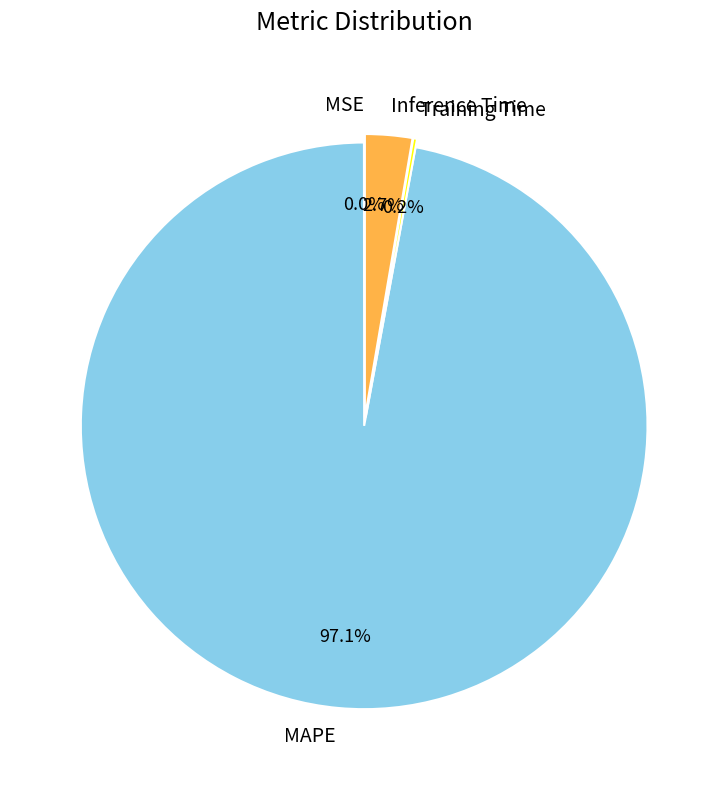

The MAPE slice represents 89% of the pie. True or false?

False